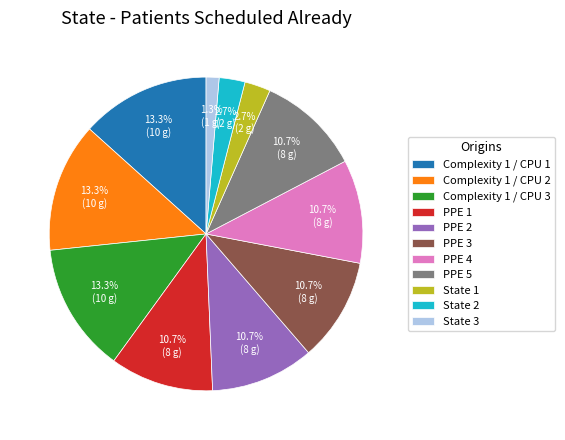

To the nearest percent, what percentage of the pie is State 2?

3%